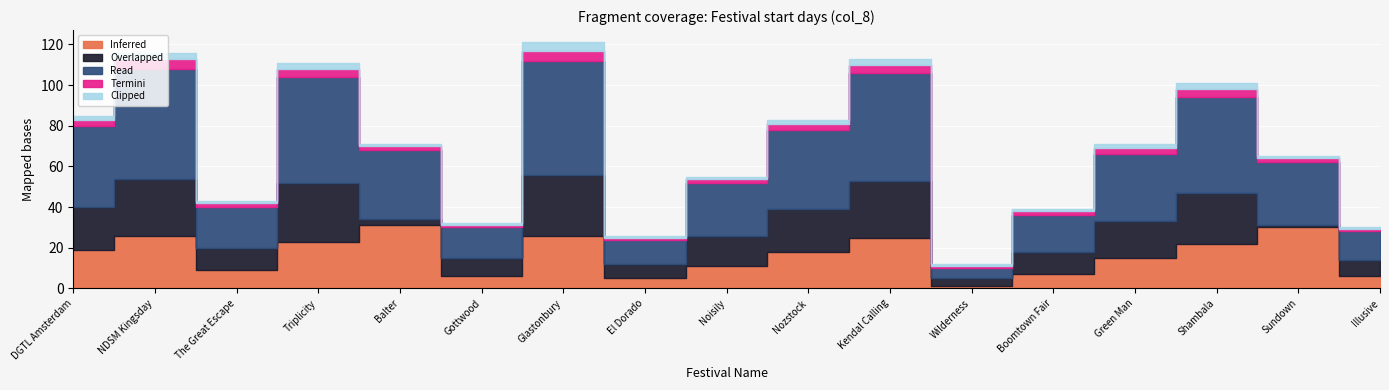

What is the label of the 10th point from the right?

El Dorado